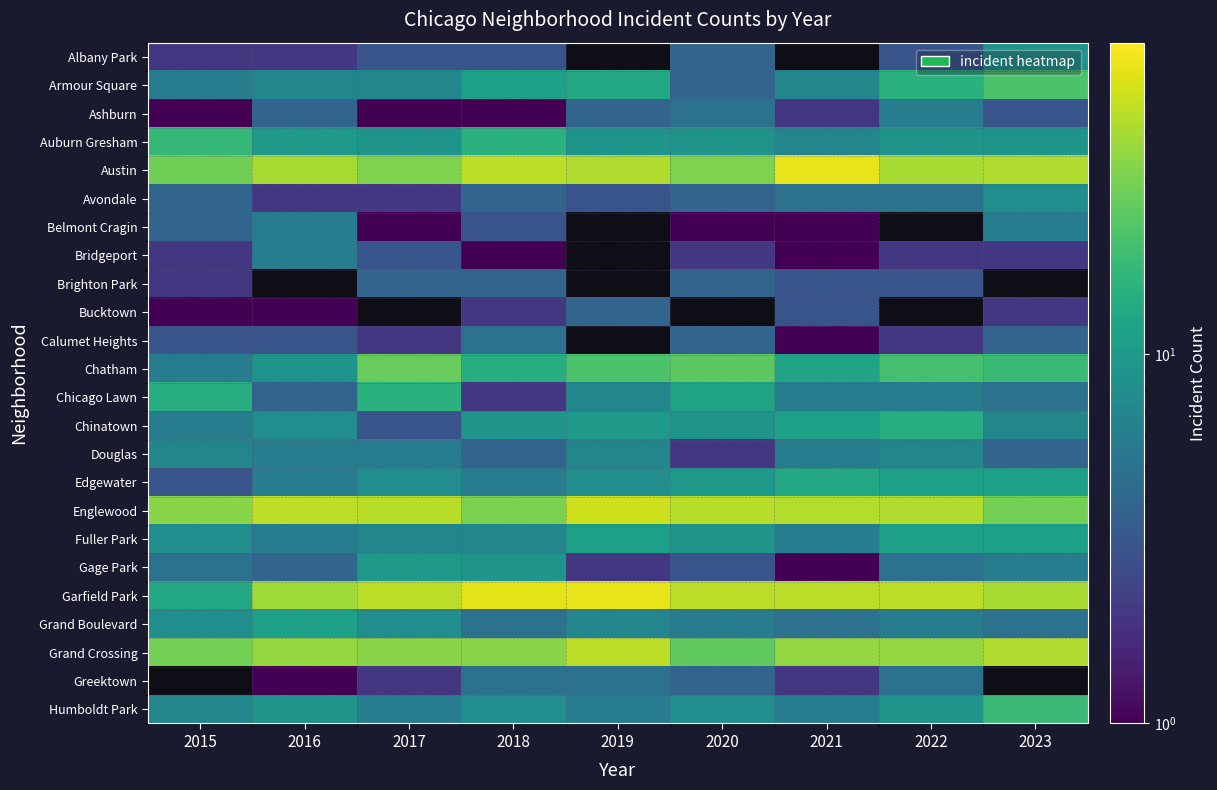

At which label does Austin reach its minimum?

2015